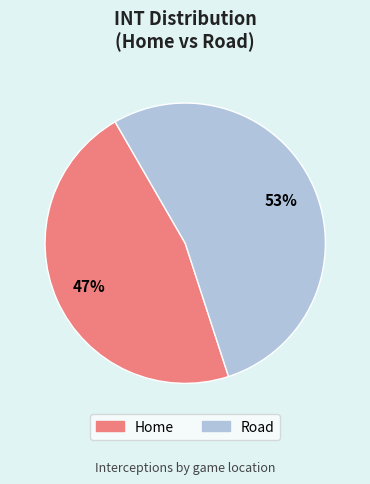

Is it true that Road is 47% of the pie?

False